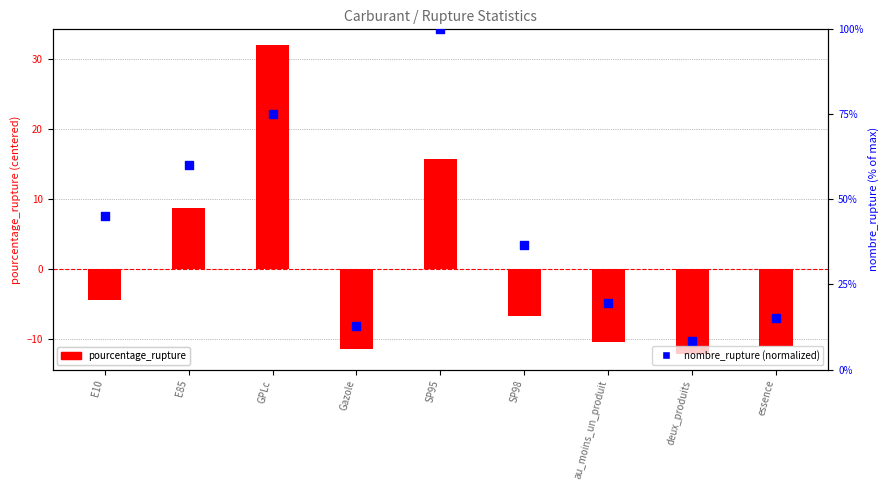

Which series has the largest total across all categories?

nombre_rupture (normalized)